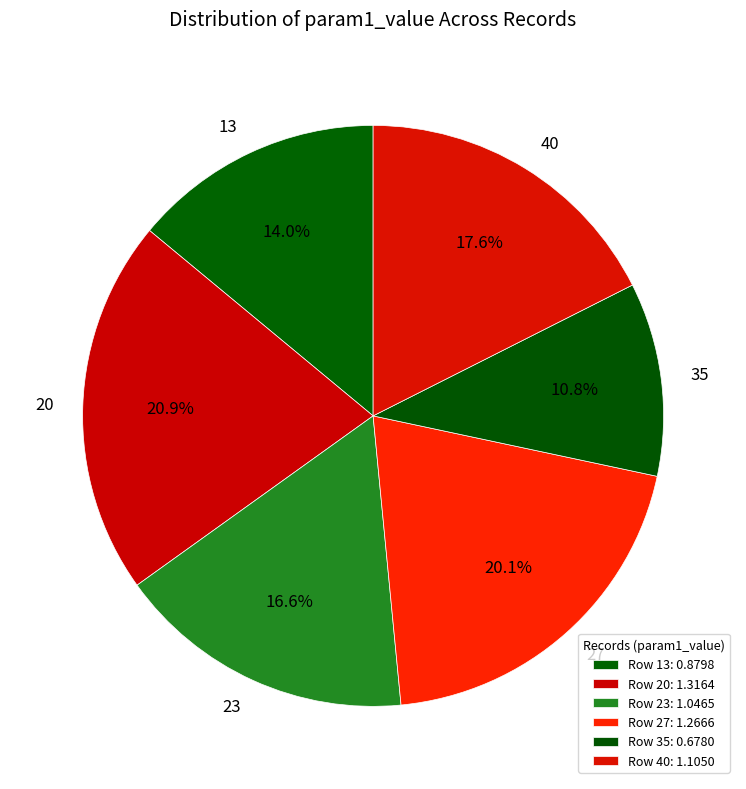

How much of the chart is everything except 27?

79.9%